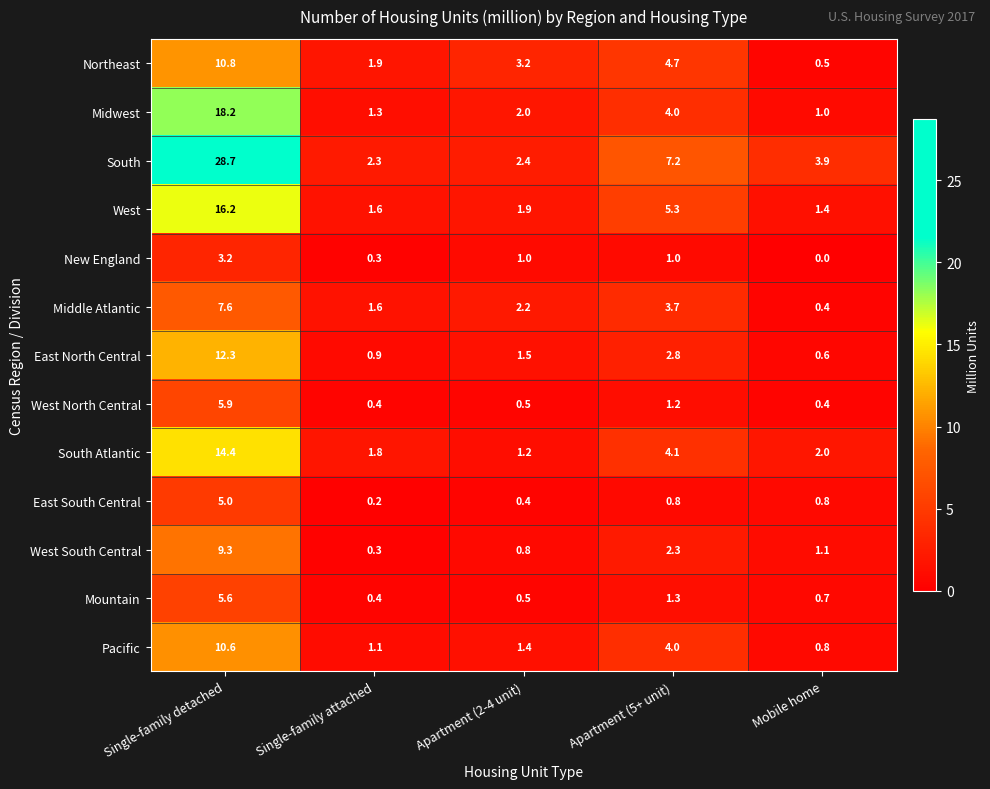

At which category is the sum across all series the highest?

Single-family detached